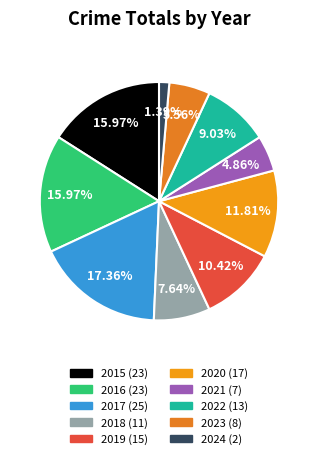

Does any single category account for the majority?

No